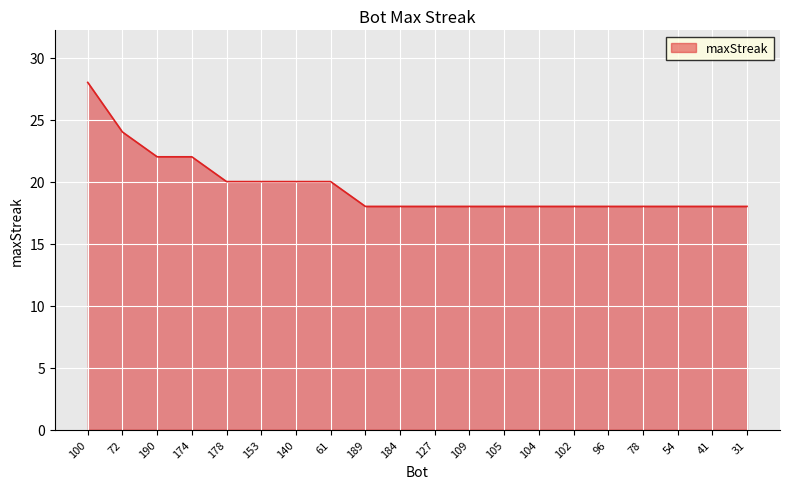

At which category does the chart reach its peak across all series?

100